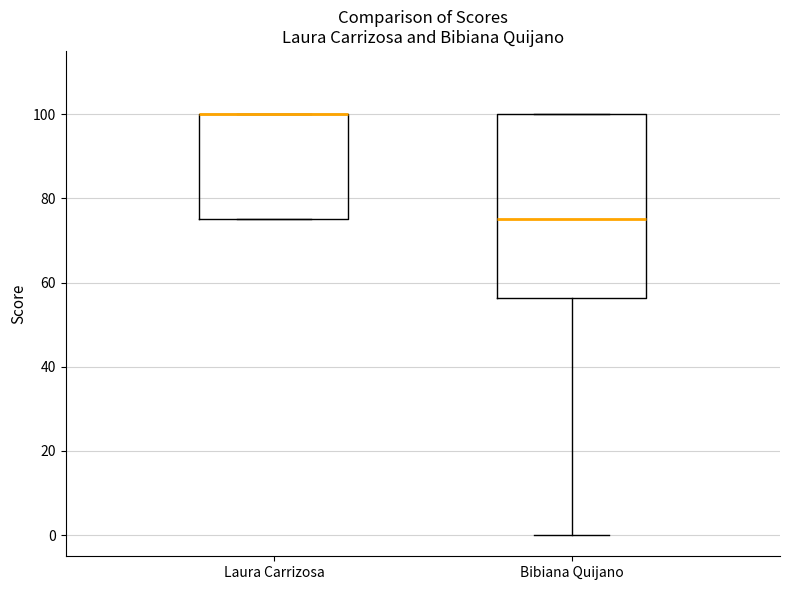

Where is the upper edge of the box for Laura Carrizosa on the y-axis? The values are not printed on the chart, so give them approximately, as read against the axis.

100